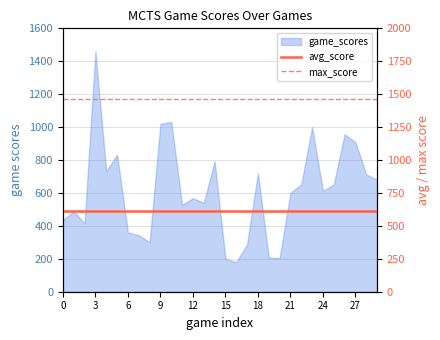

True or false: max_score has a value of 1460 at 3.

True